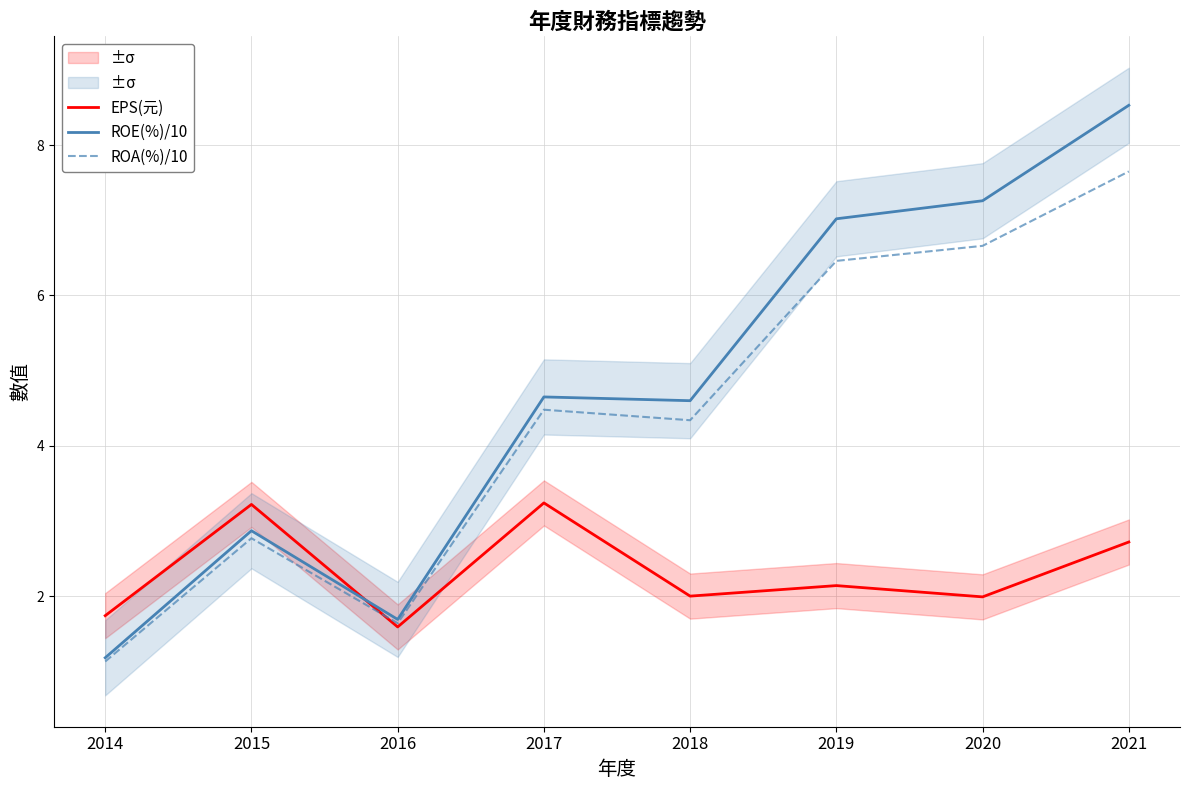

At how many categories does at least one series exceed 1?

8